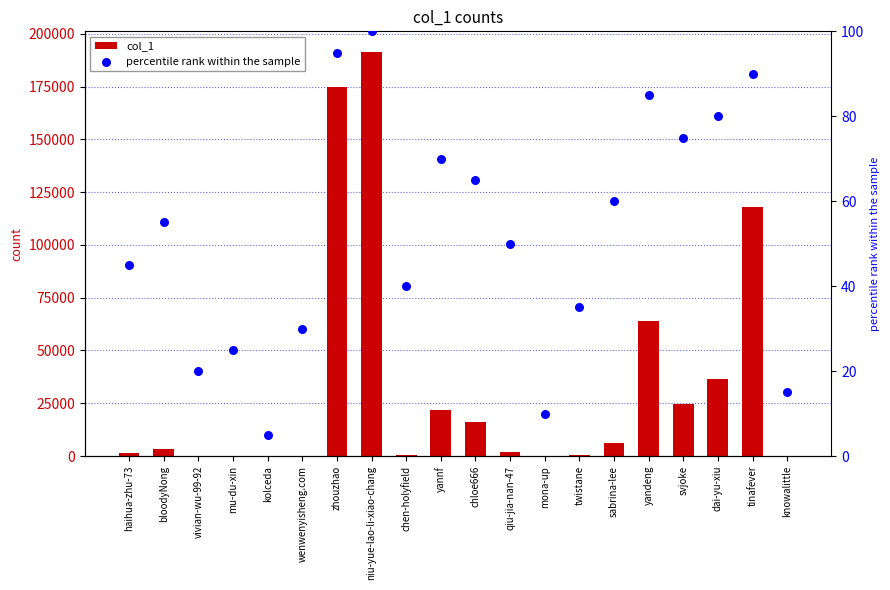

At which category is the sum across all series the highest?

niu-yue-lao-li-xiao-chang